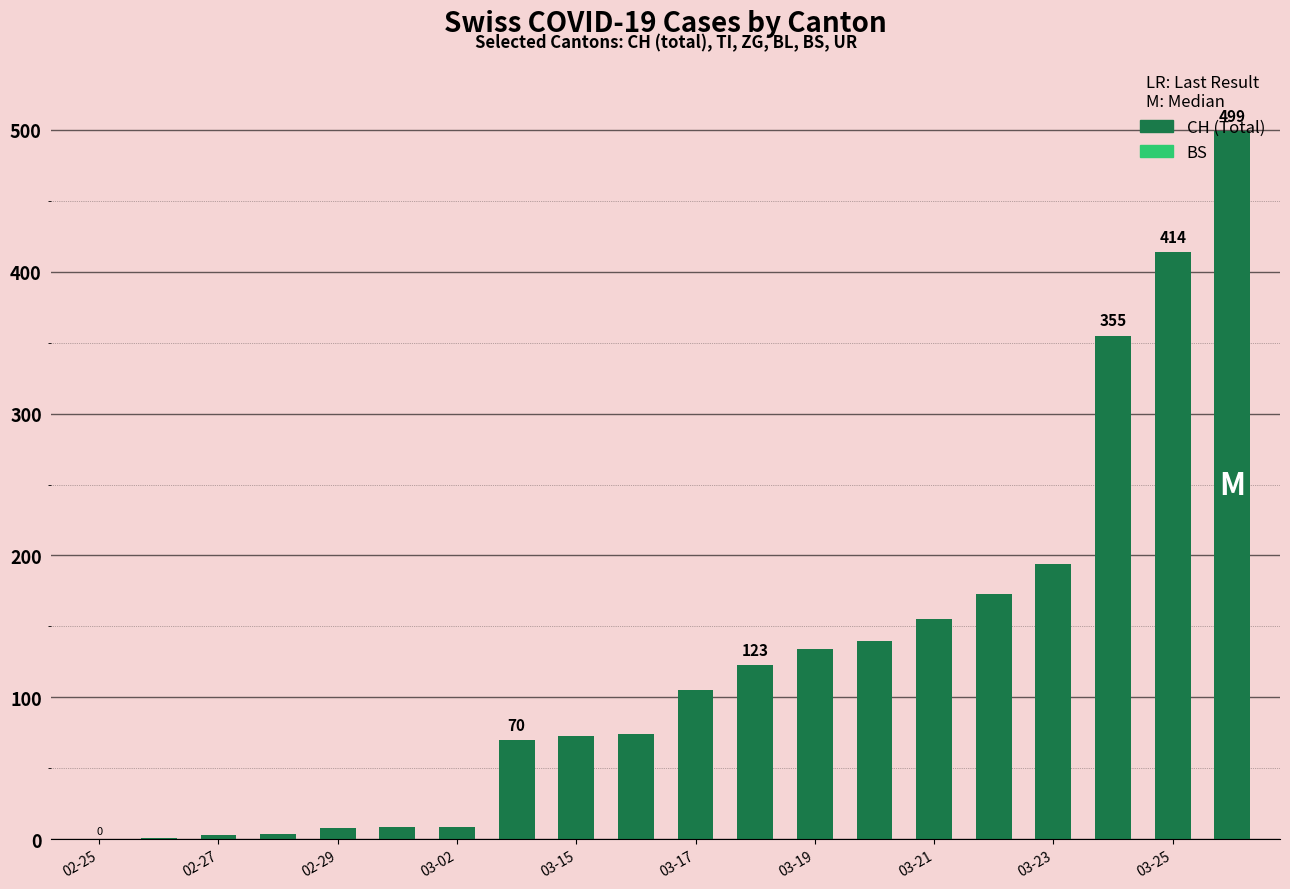

Reading left to right, what are all the values shown in this chart?

BS: 0	0	0	4	4	4	4	4	0	4	25	36	44	46	57	73	78	105	128	155
CH: 0	1	3	4	8	9	9	70	73	74	105	123	134	140	155	173	194	355	414	499